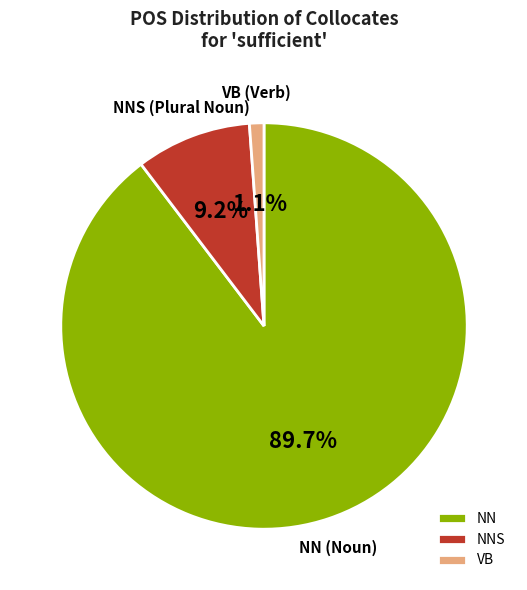

What percentage is NOT represented by NNS?

90.8%